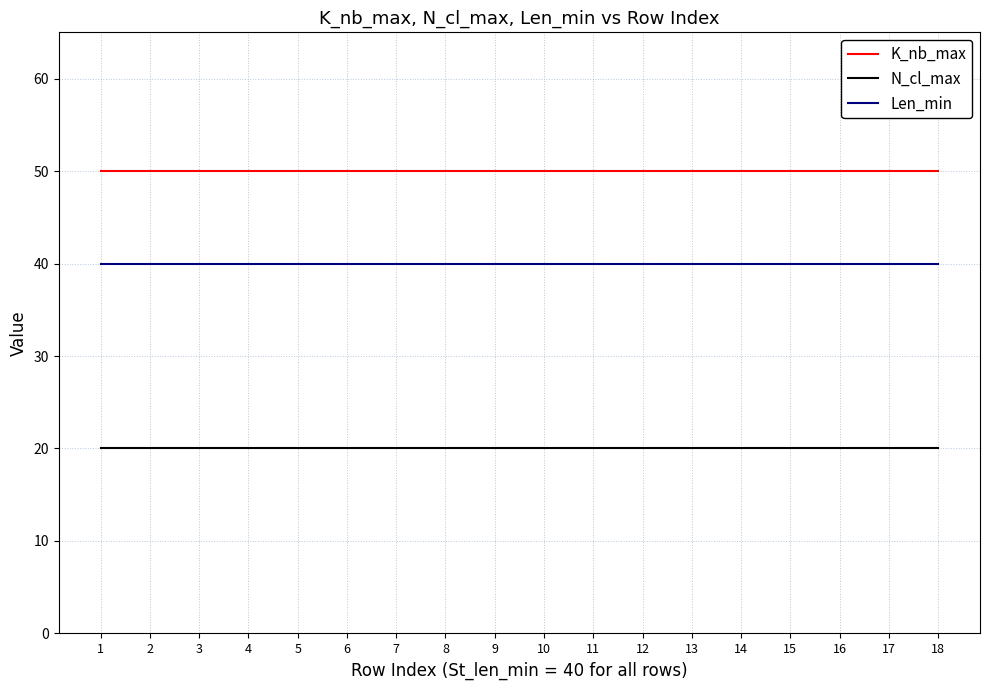

Is it true that N_cl_max equals 31 at 12?

False